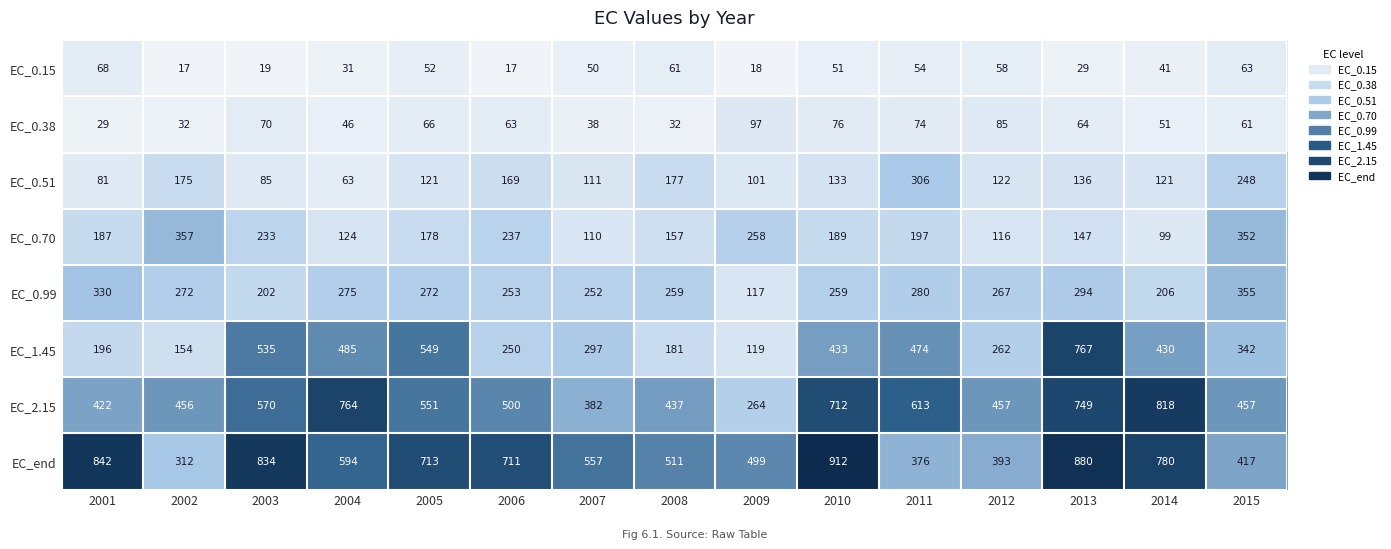

Is it true that EC_0.38 equals 12 at 2004?

False